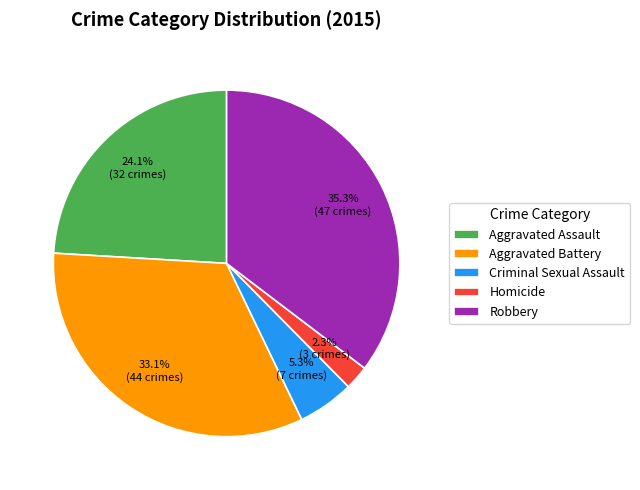

The Aggravated Assault slice represents 24% of the pie. True or false?

True